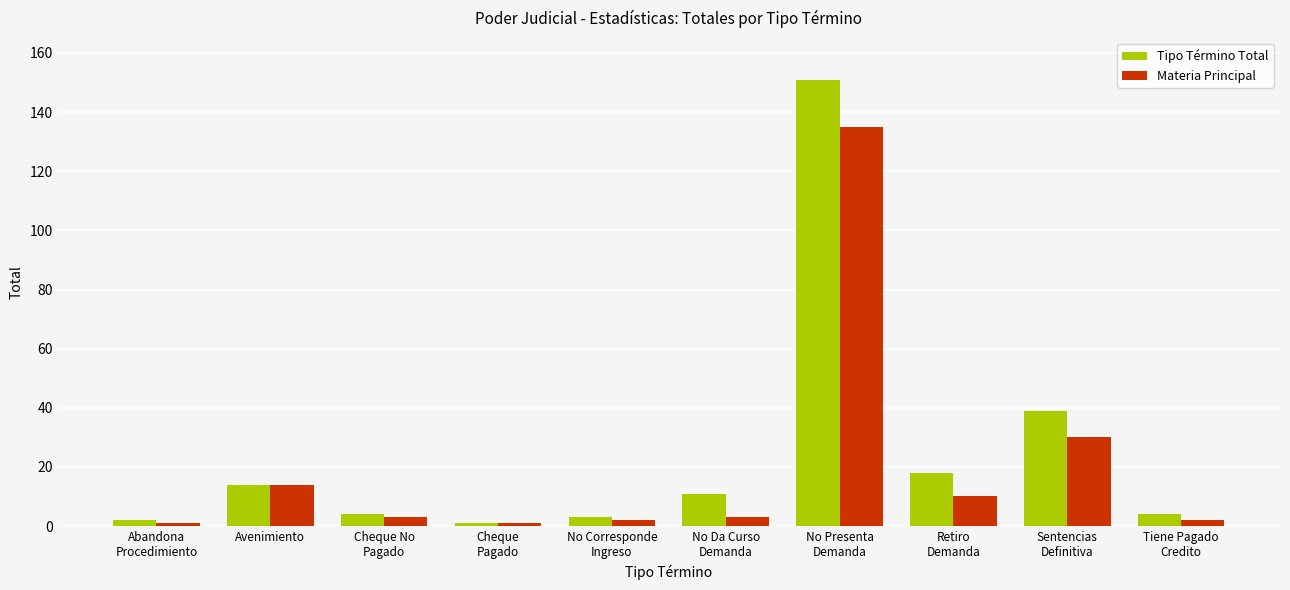

Reading left to right, extract all data points from this chart.

Tipo Término Total: Abandona
Procedimiento=2	Avenimiento=14	Cheque No
Pagado=4	Cheque
Pagado=1	No Corresponde
Ingreso=3	No Da Curso
Demanda=11	No Presenta
Demanda=151	Retiro
Demanda=18	Sentencias
Definitiva=39	Tiene Pagado
Credito=4
Materia Principal: Abandona
Procedimiento=1	Avenimiento=14	Cheque No
Pagado=3	Cheque
Pagado=1	No Corresponde
Ingreso=2	No Da Curso
Demanda=3	No Presenta
Demanda=135	Retiro
Demanda=10	Sentencias
Definitiva=30	Tiene Pagado
Credito=2